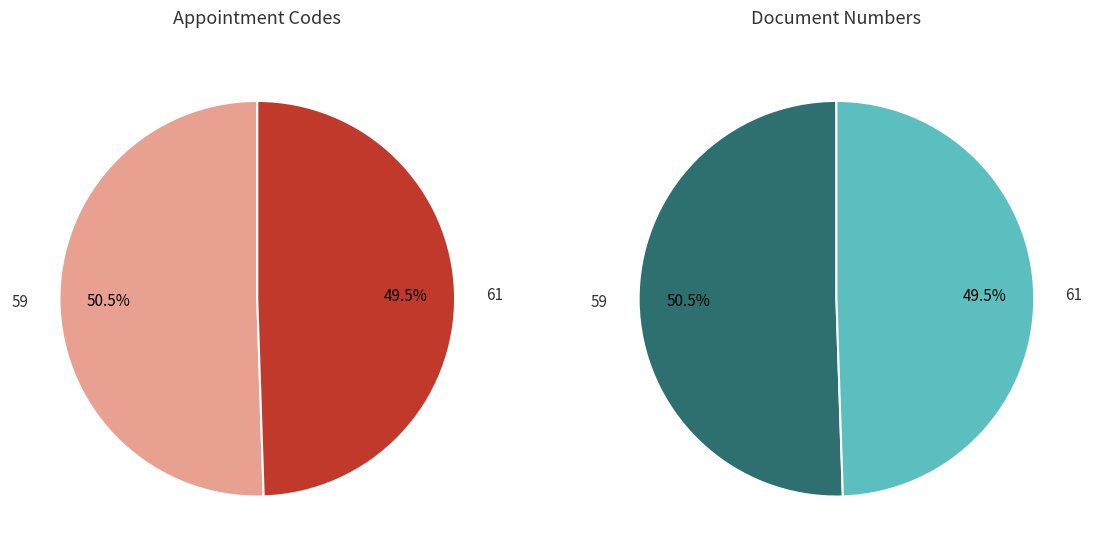

Between 61 and 59, which is larger?

59